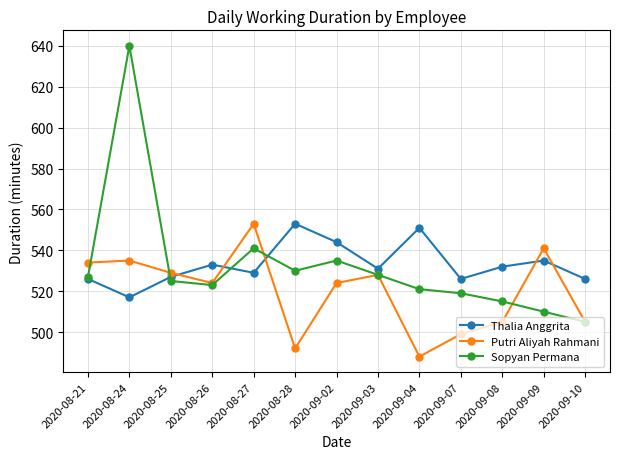

Rank the series at 2020-08-24 from highest to lowest value.

Sopyan Permana, Putri Aliyah Rahmani, Thalia Anggrita